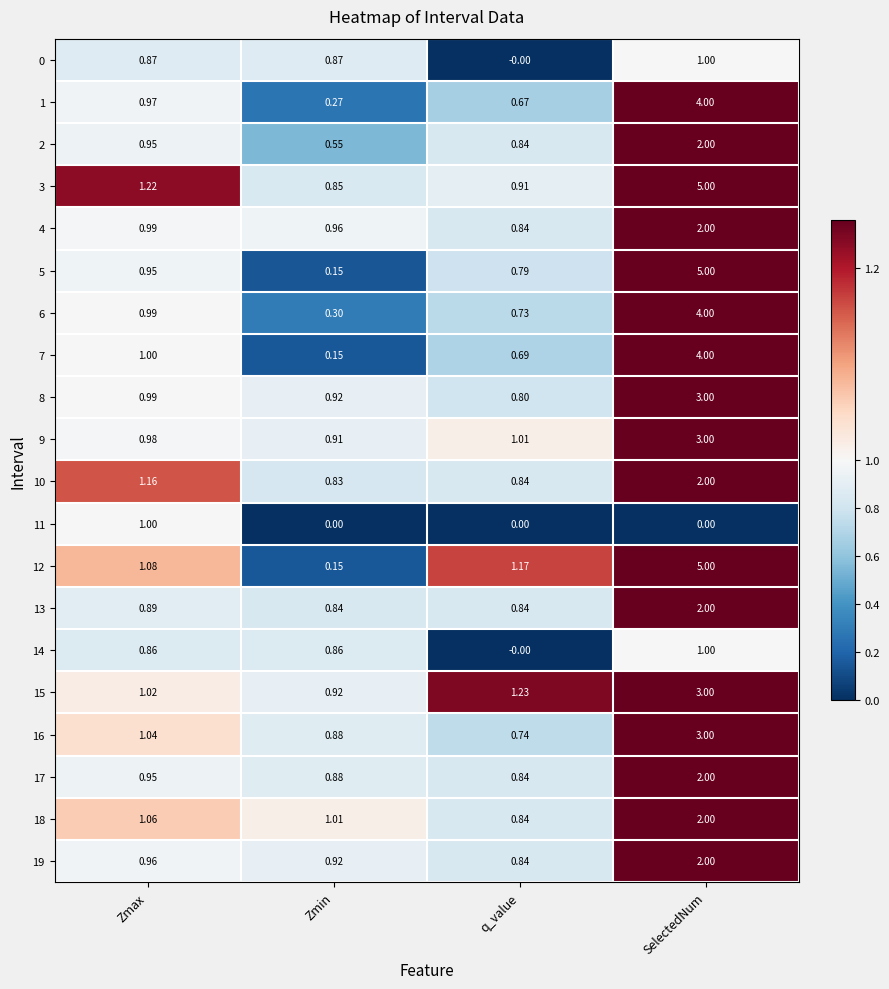

At which label does 16 reach its minimum?

q_value